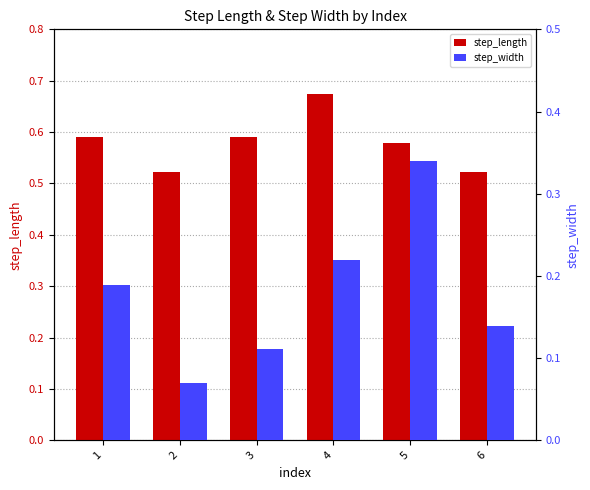

How many step_length values are between 0 and 1?

6